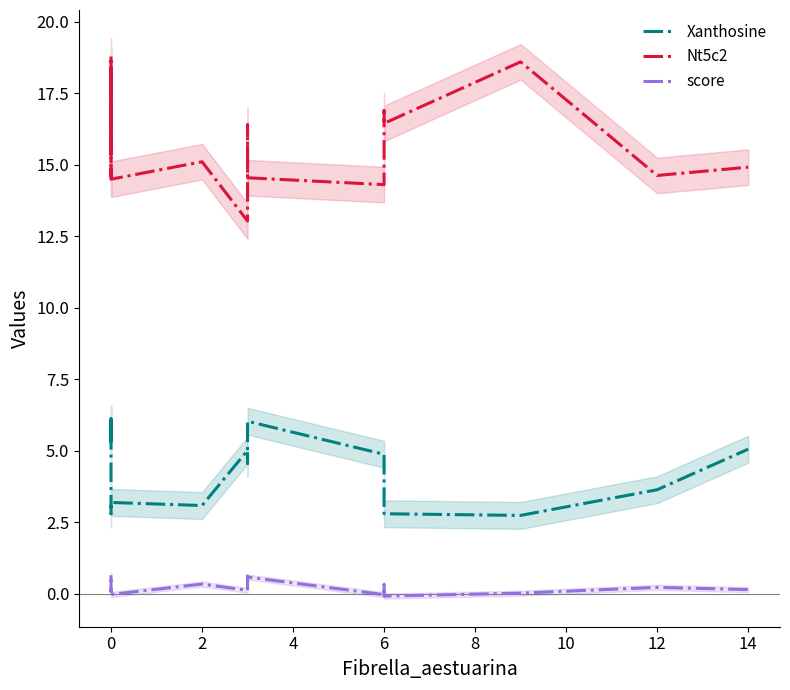

Is this an area chart (filled region under the line)?

No